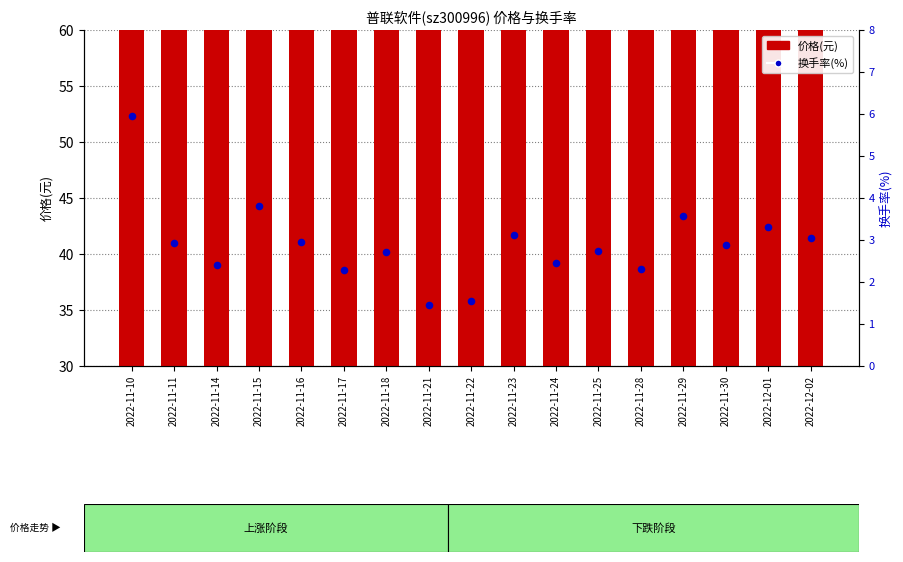

At how many categories does at least one series exceed 29?

17